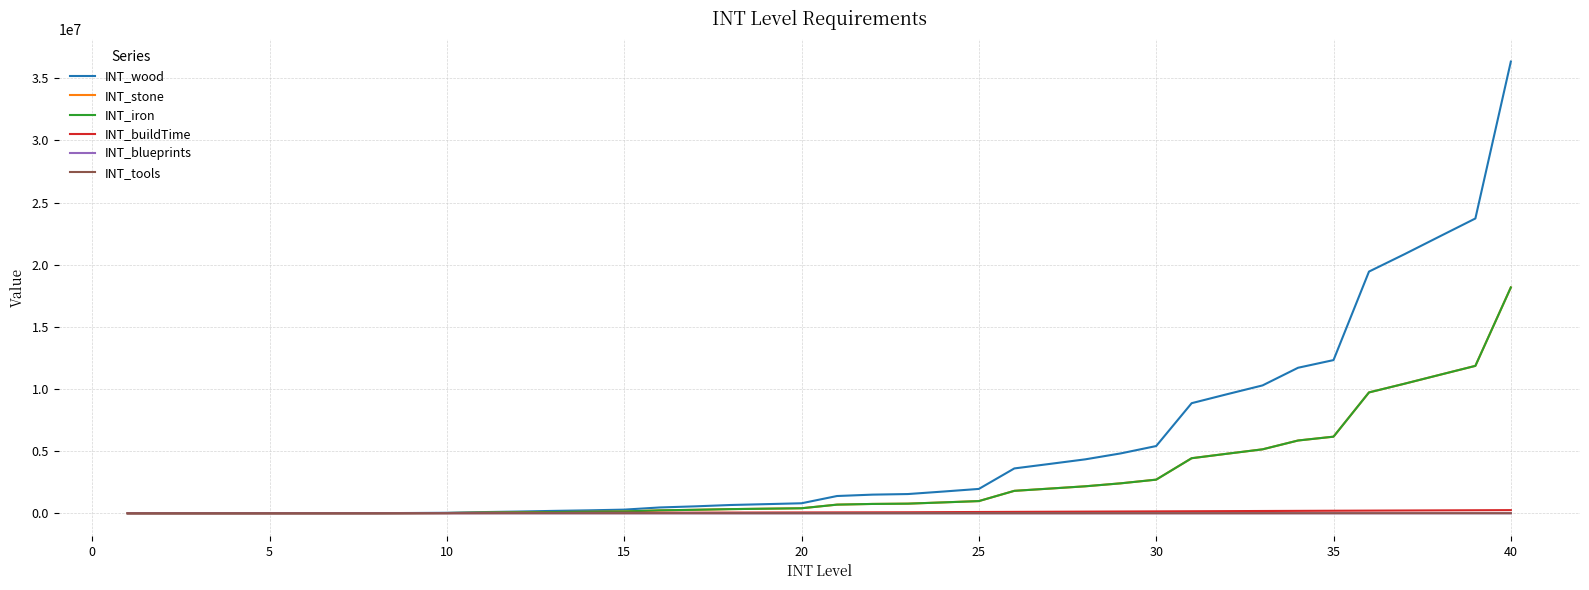

True or false: INT_iron has more than 1 points higher than both neighbors.

False